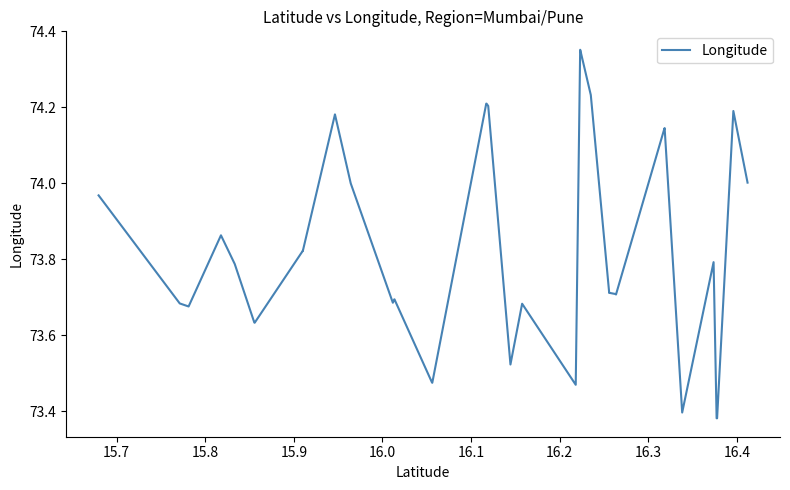

How many lines are shown in the chart?

1